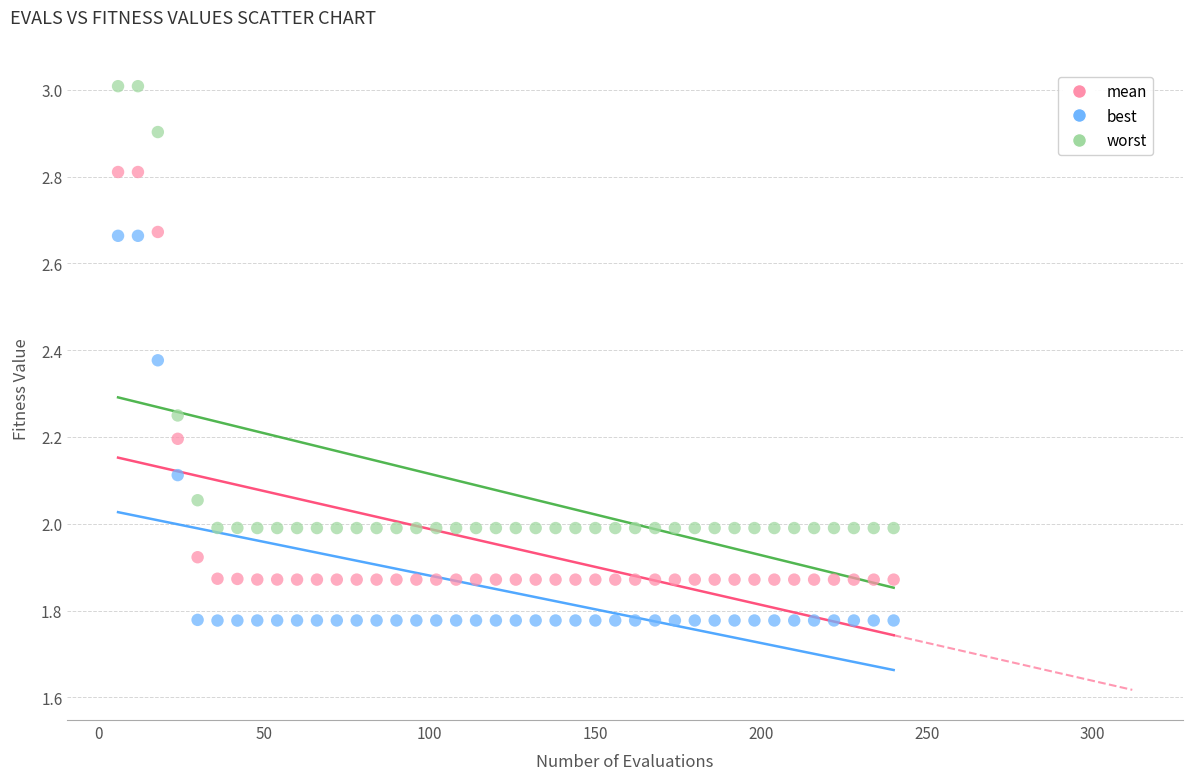

Which series has the widest spread of Y values?

worst